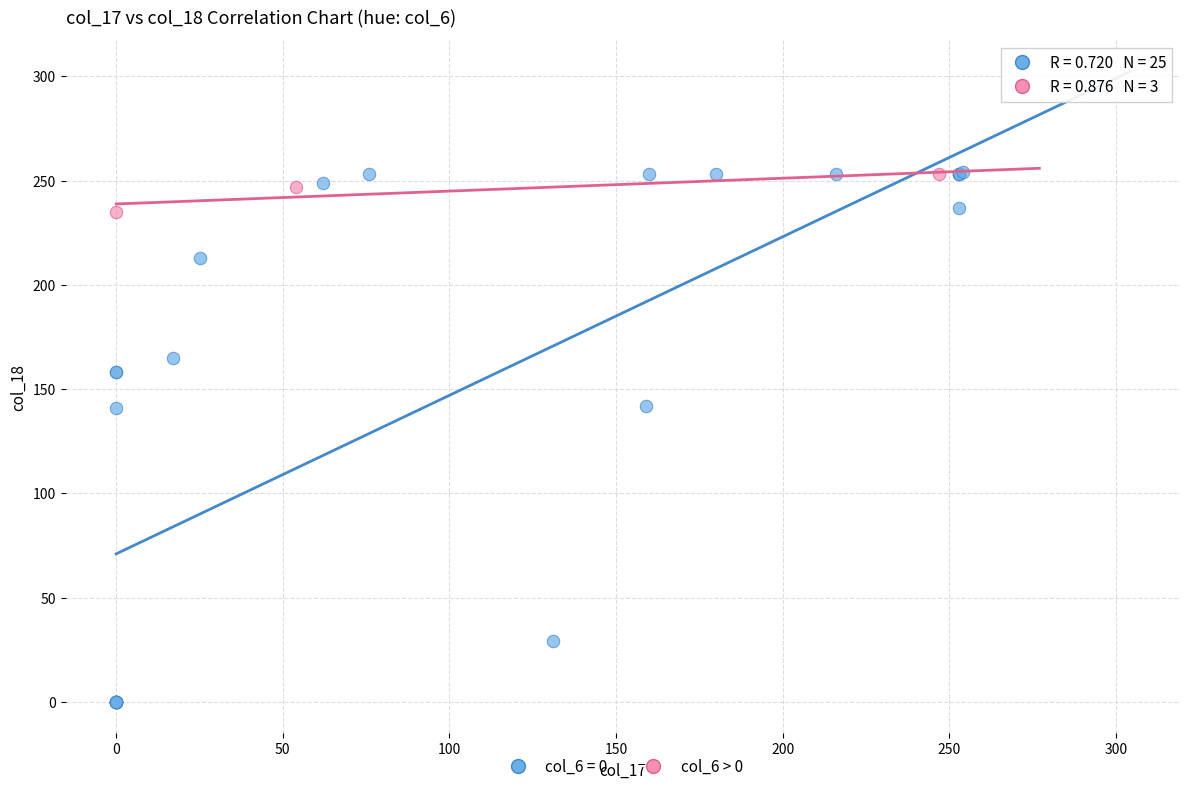

Which series contains the lowest Y value?

col_6 = 0